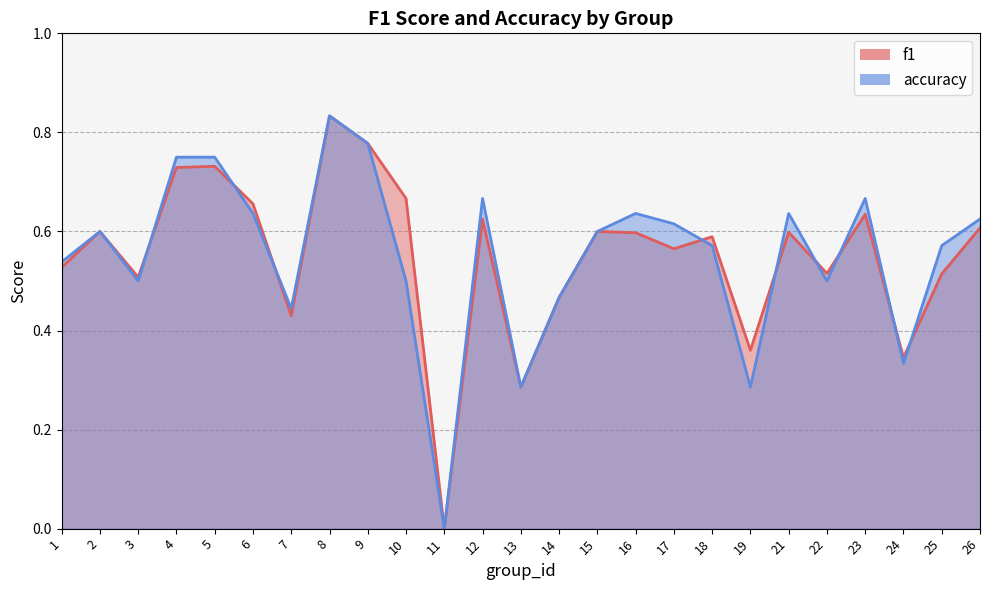

How many interior local valleys does the accuracy series have?

7